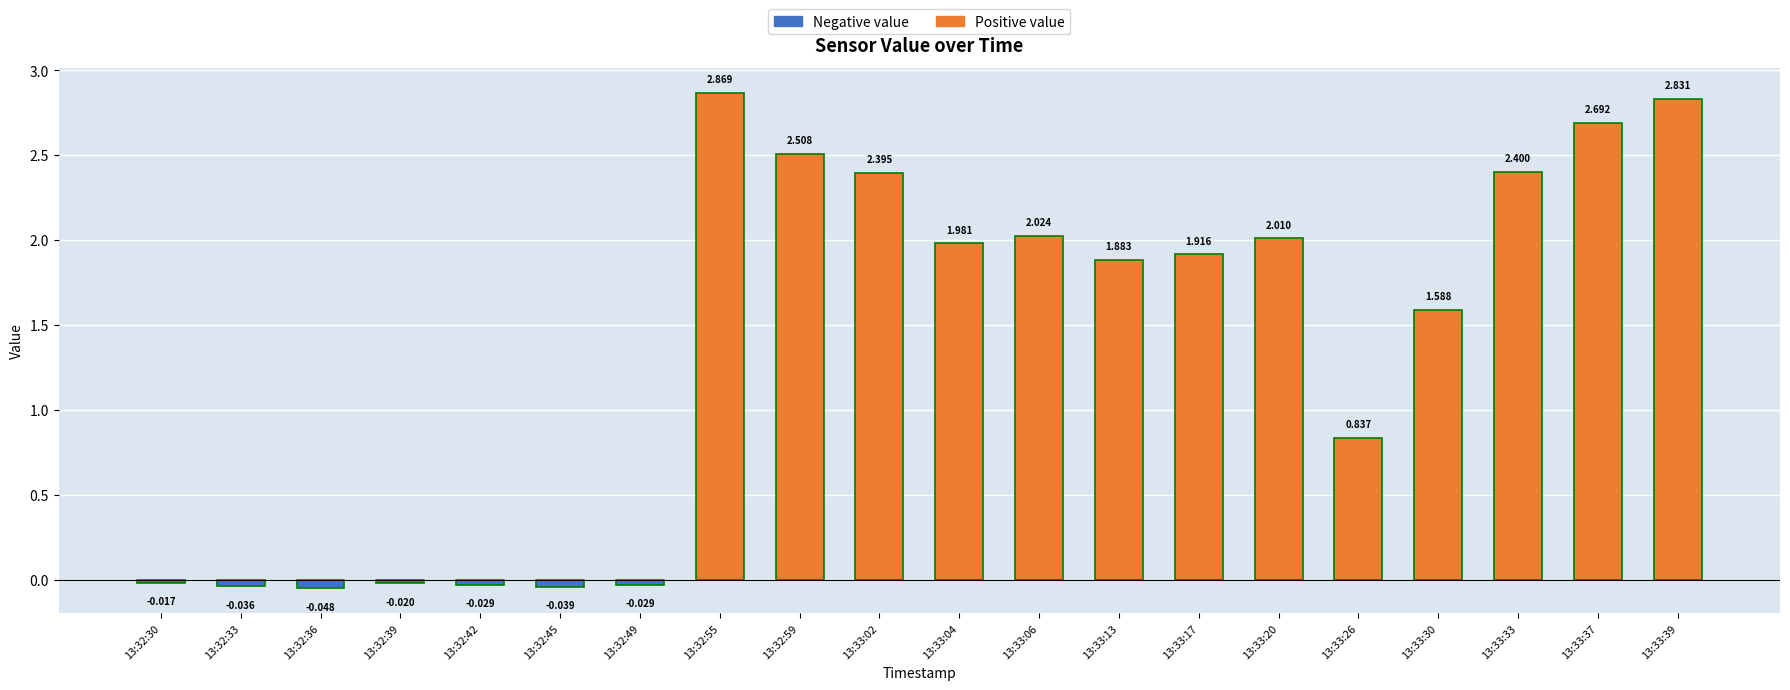

What is the difference between the second highest and second lowest values?

2.9